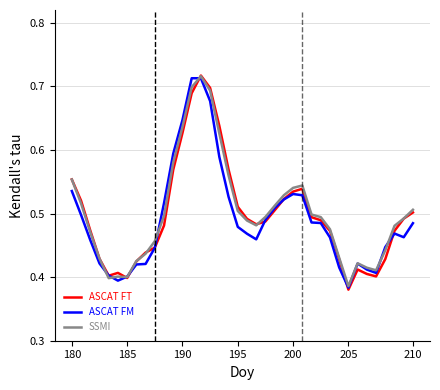

How many interior local valleys does the ASCAT FM series have?

5